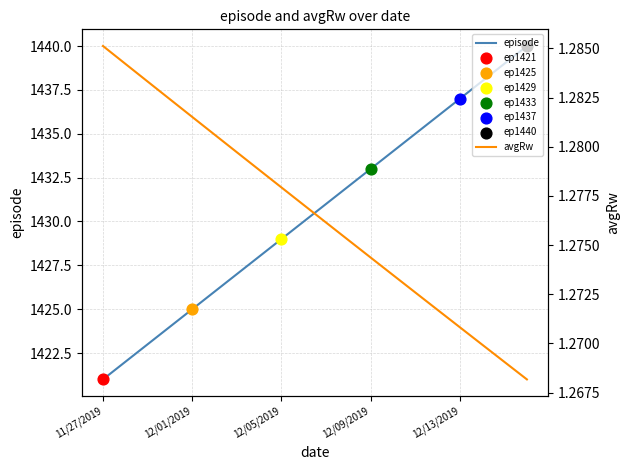

What is the total value across all series at 19?

1441.3